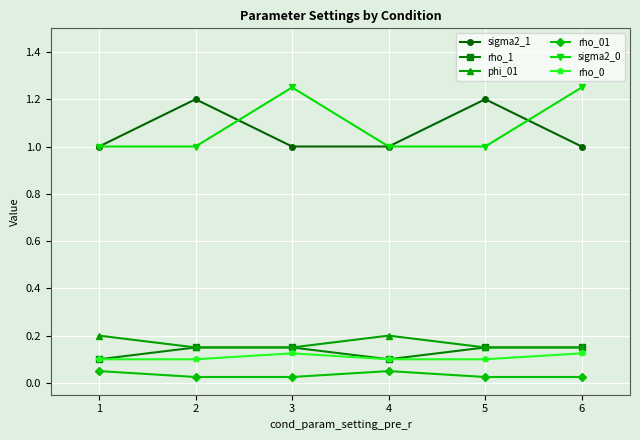

True or false: sigma2_0 and phi_01 intersect in this chart.

False